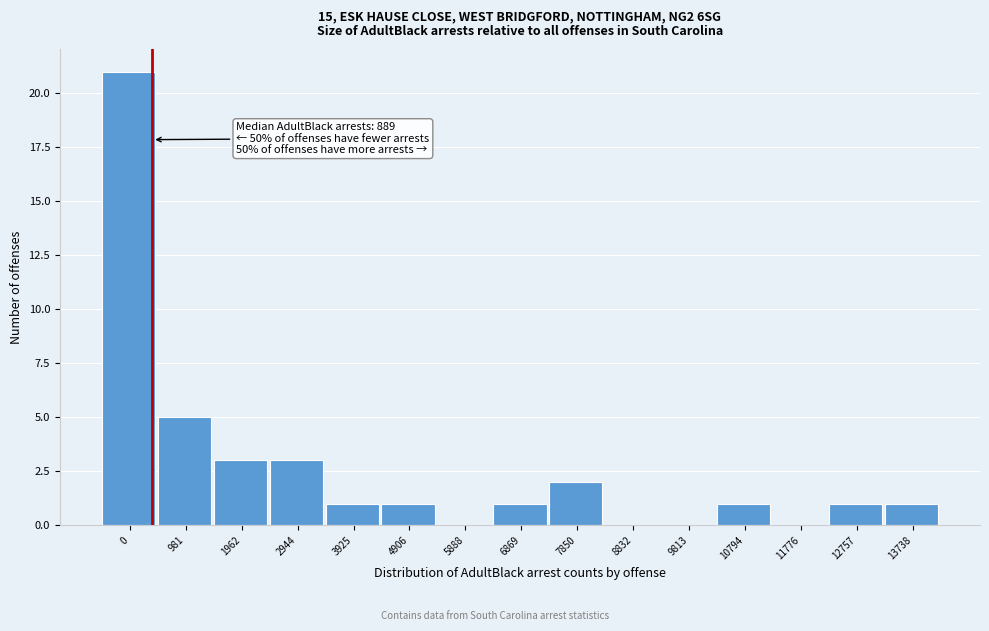

Reading left to right, list all the values displayed in this chart.

0=21	981=5	1962=3	2944=3	3925=1	4906=1	5888=0	6869=1	7850=2	8832=0	9813=0	10794=1	11776=0	12757=1	13738=1